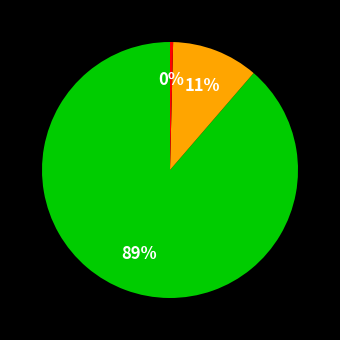

To the nearest percent, what is the average slice percentage?

33%